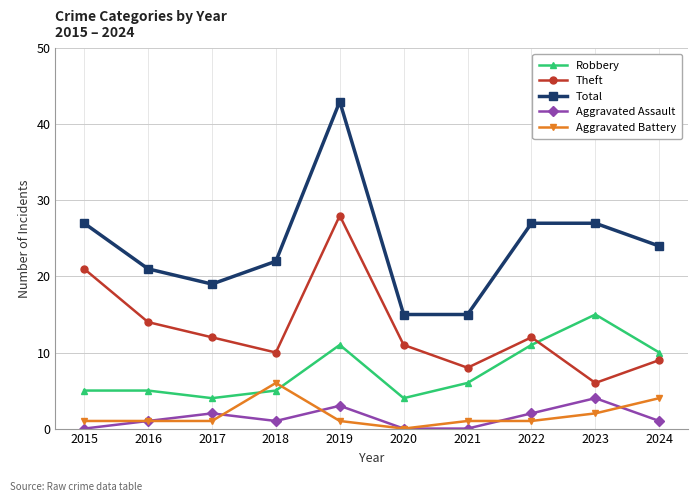

What is the difference between the highest and lowest values at 2019?

42